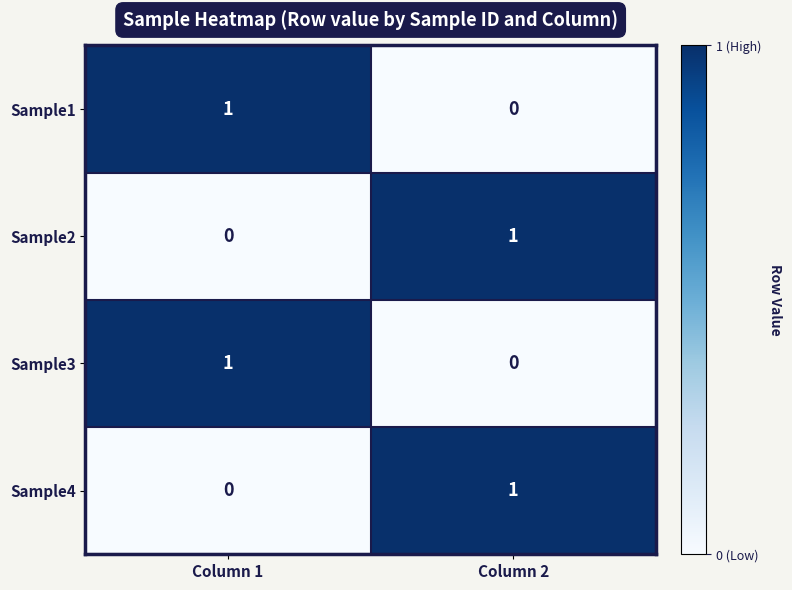

At which label does Sample1 reach its peak?

Column 1